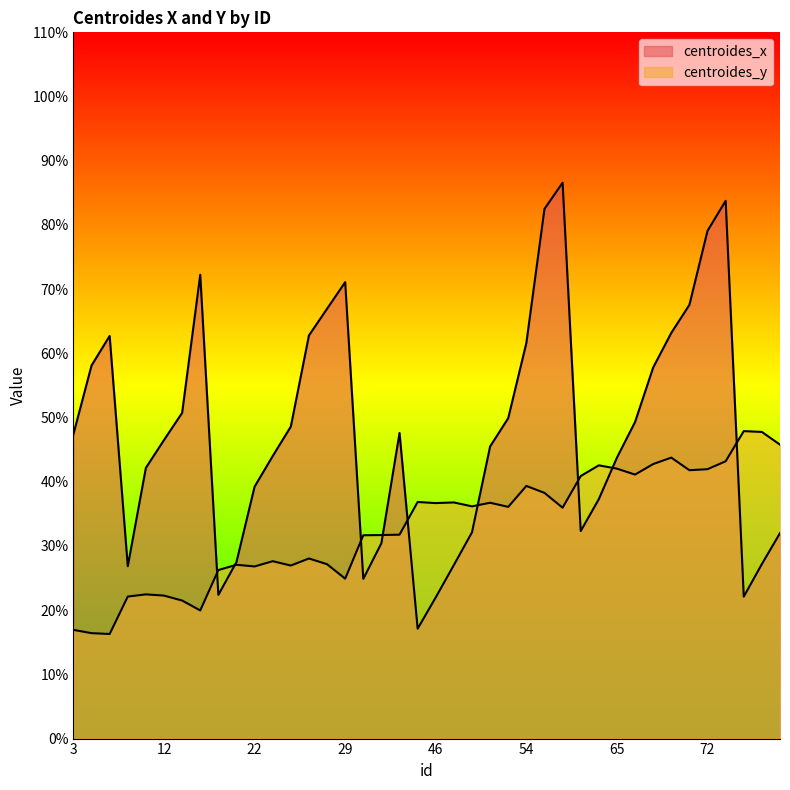

Reading left to right, transcribe all the data shown in this chart.

centroides_x: 3=47.4	5=58.1	6=62.7	8=26.9	11=42.2	12=46.5	13=50.7	17=72.2	19=22.4	20=27.5	22=39.2	23=44.0	24=48.6	27=62.8	28=67.0	29=71.1	33=24.9	34=30.4	37=47.6	45=17.1	46=22.0	47=27.0	48=32.1	51=45.5	52=49.9	54=61.6	58=82.5	59=86.6	63=32.3	64=37.3	65=43.8	66=49.3	68=57.8	69=63.2	70=67.6	72=79.1	73=83.8	76=22.1	77=27.2	78=32.0
centroides_y: 3=16.9	5=16.4	6=16.3	8=22.1	11=22.5	12=22.3	13=21.5	17=20.0	19=26.2	20=27.1	22=26.8	23=27.6	24=26.9	27=28.1	28=27.2	29=24.9	33=31.7	34=31.7	37=31.8	45=36.9	46=36.7	47=36.8	48=36.2	51=36.7	52=36.1	54=39.4	58=38.3	59=36.0	63=40.9	64=42.6	65=42.0	66=41.1	68=42.8	69=43.8	70=41.8	72=42.0	73=43.2	76=47.9	77=47.8	78=45.8